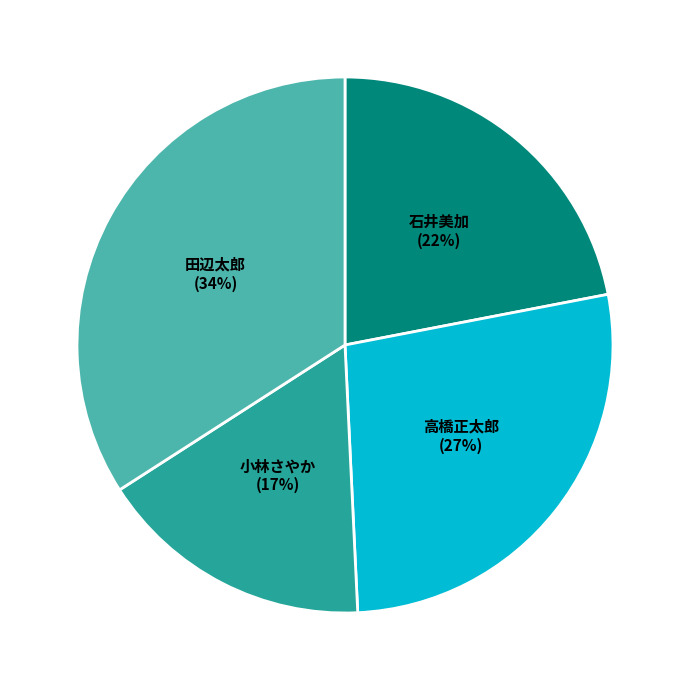

Does any single category account for the majority?

No